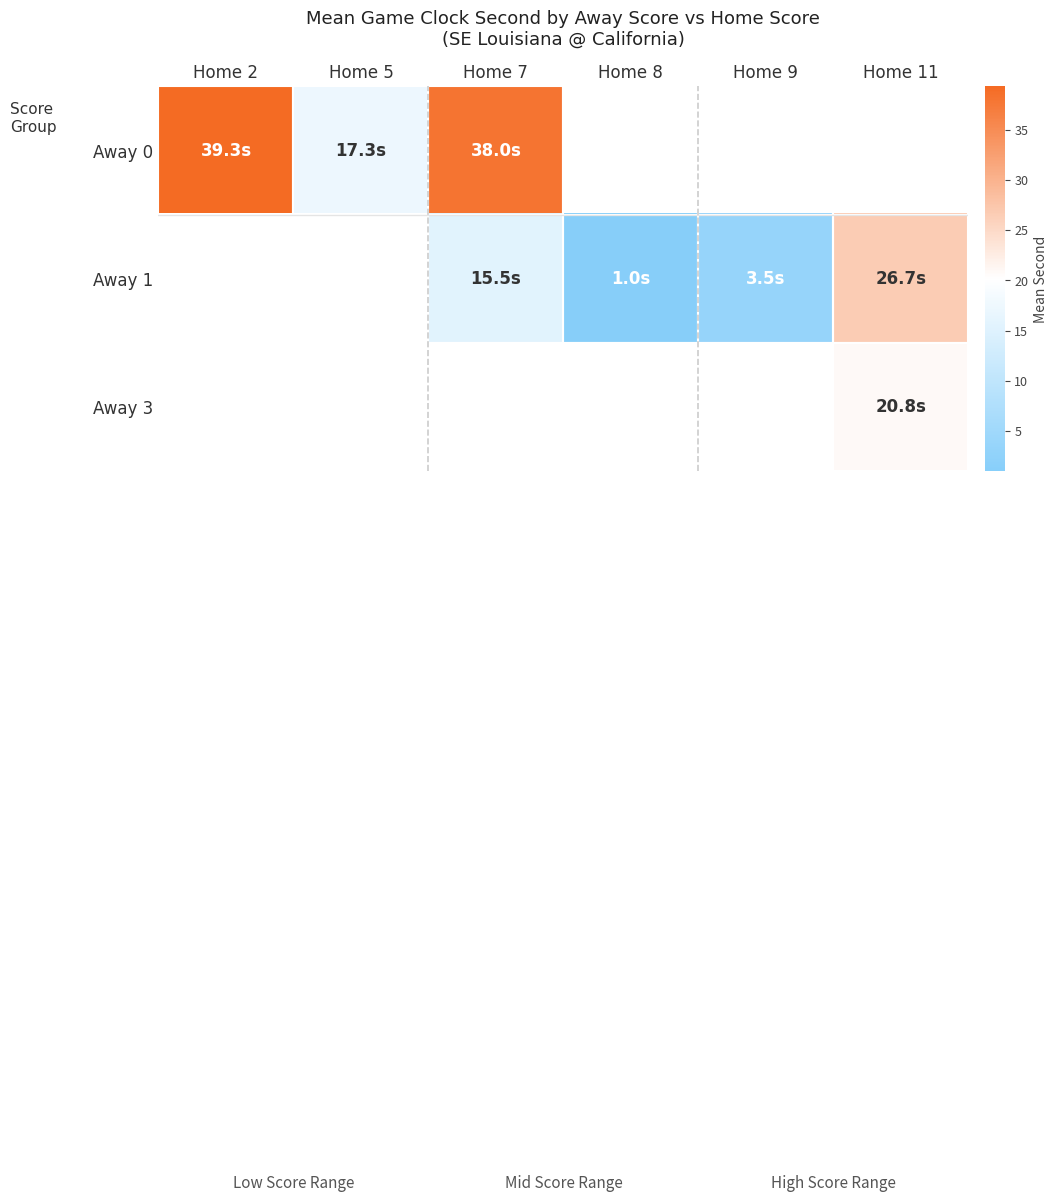

At how many categories does at least one series exceed 24?

3